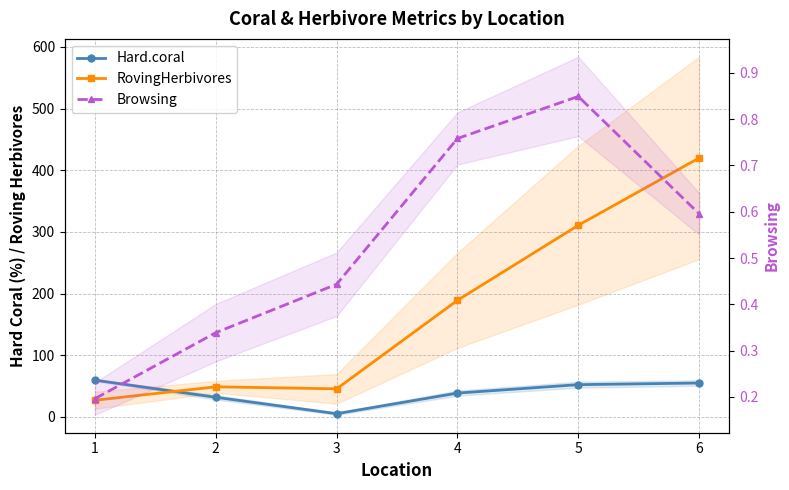

What are all the series names shown in the legend?

Hard.coral, RovingHerbivores, Browsing